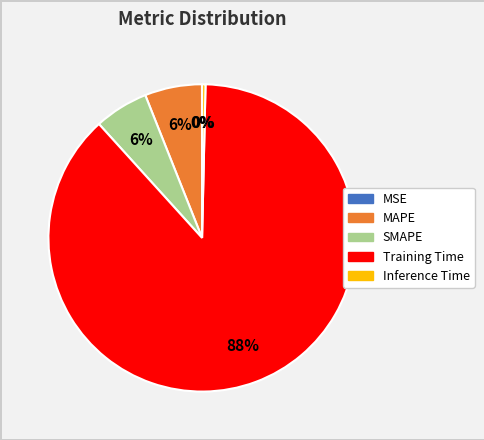

To the nearest percent, what portion does MAPE represent?

6%